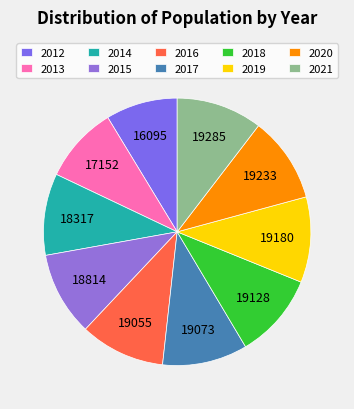

Combined, do 2016 and 2019 account for over 50%?

No